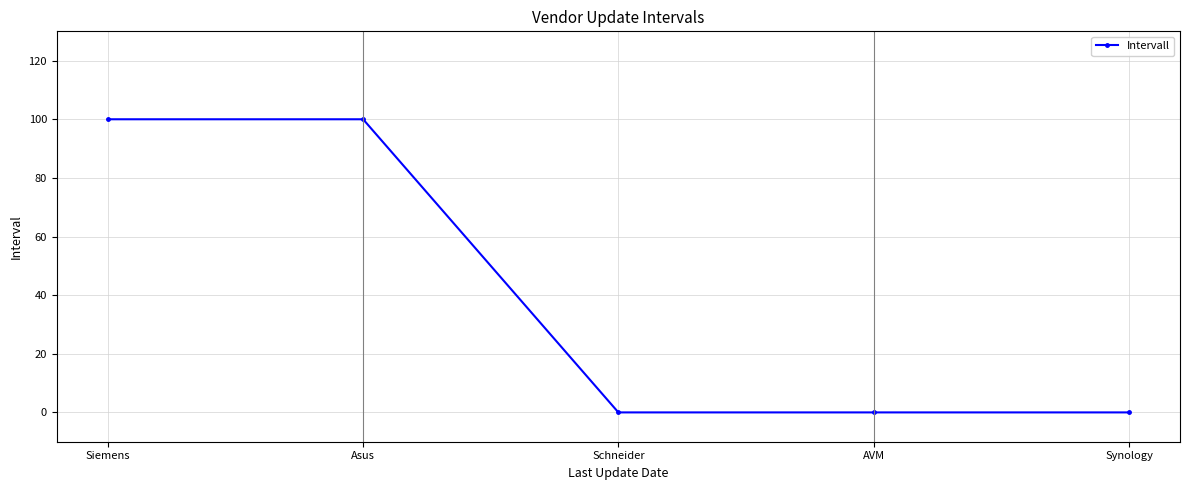

How many distinct data groups are displayed?

1